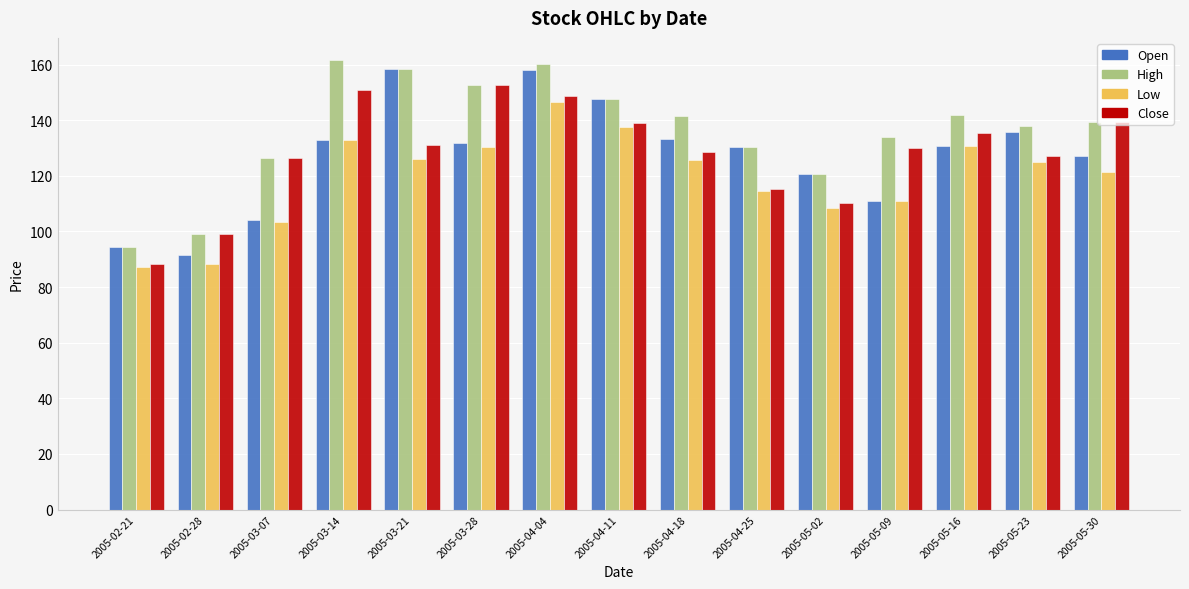

What are all the series names shown in the legend?

Open, High, Low, Close